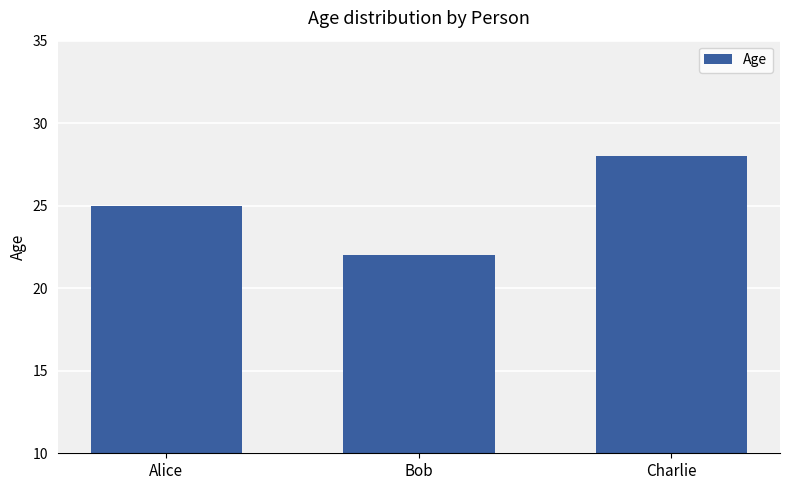

Which category has the lowest value across all series?

Bob